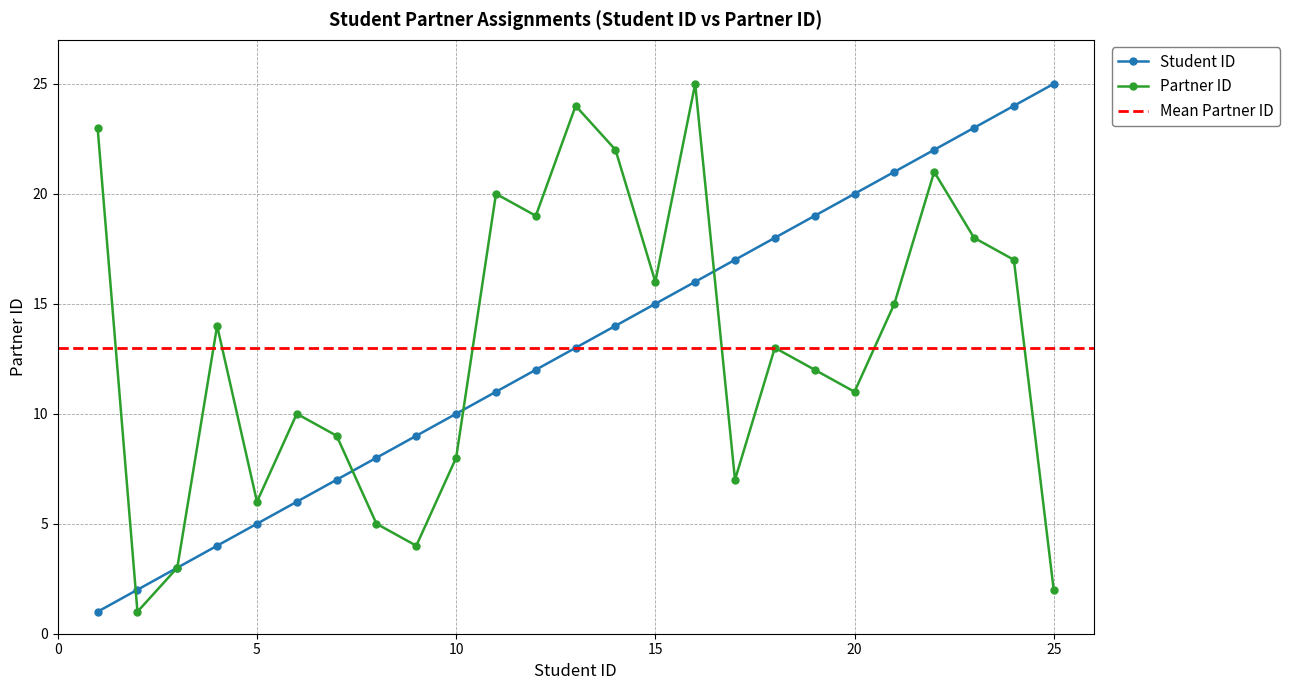

Rank the categories by Partner ID value from highest to lowest.

16, 13, 1, 14, 22, 11, 12, 23, 24, 15, 21, 4, 18, 19, 20, 6, 7, 10, 17, 5, 8, 9, 3, 25, 2